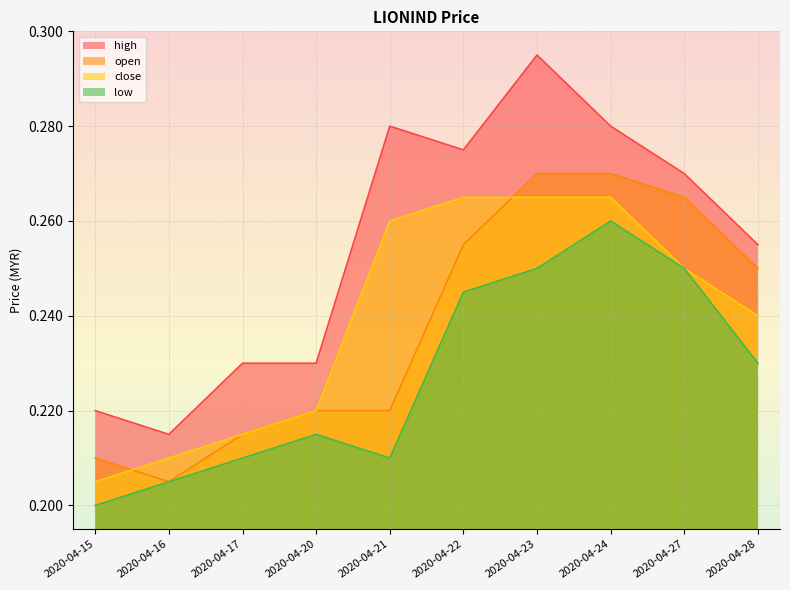

Does the chart display data point markers on the line(s)?

No